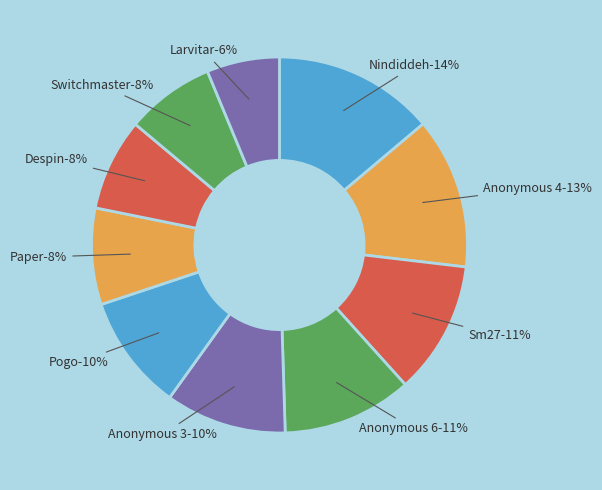

Is it true that Despin is 8% of the pie?

True